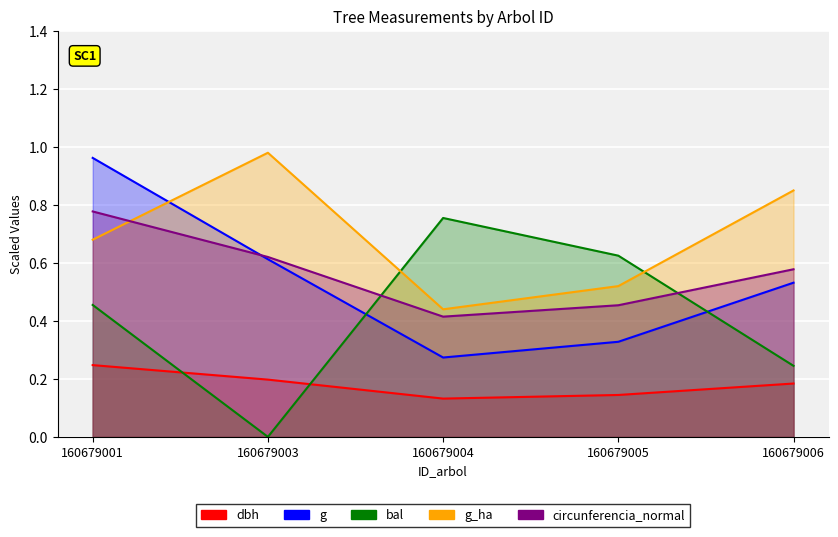

What is the difference between the highest and lowest values at 160679005?

0.5